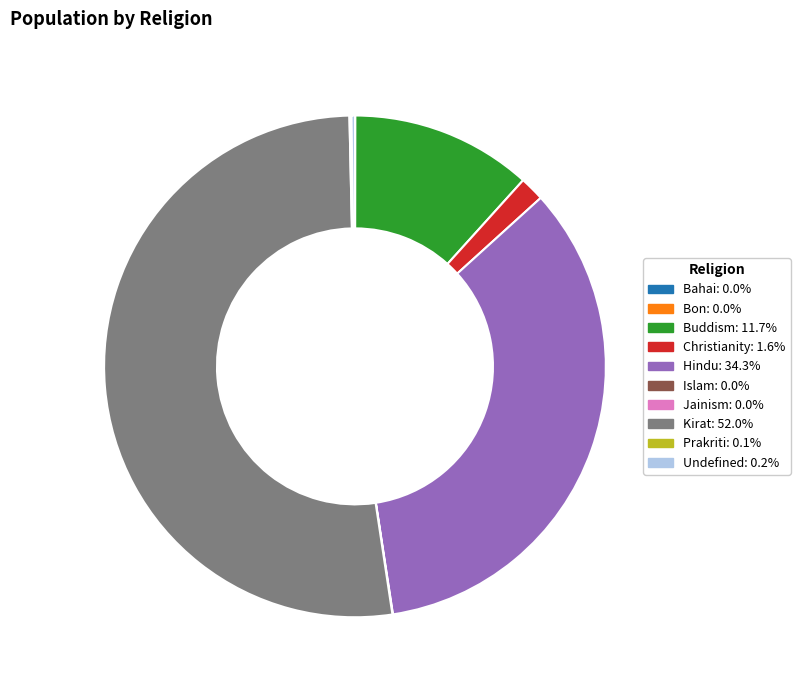

Is there any slice that represents more than half of the pie?

Yes